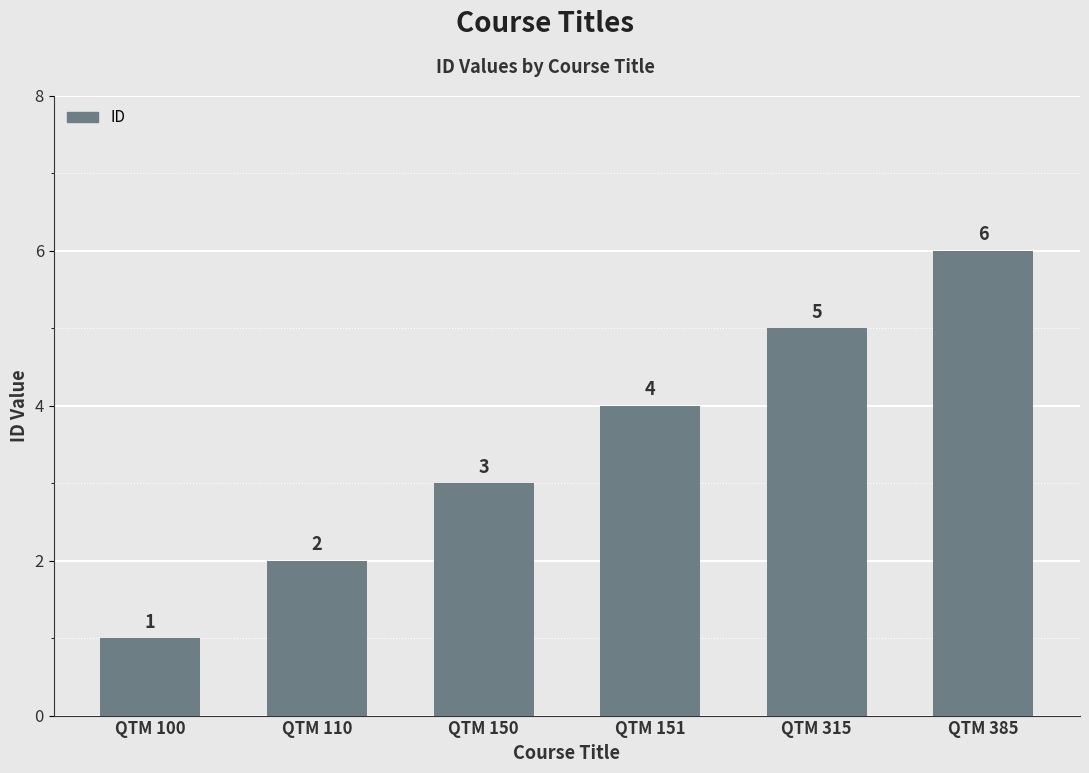

What is the difference between the maximum and minimum values?

5